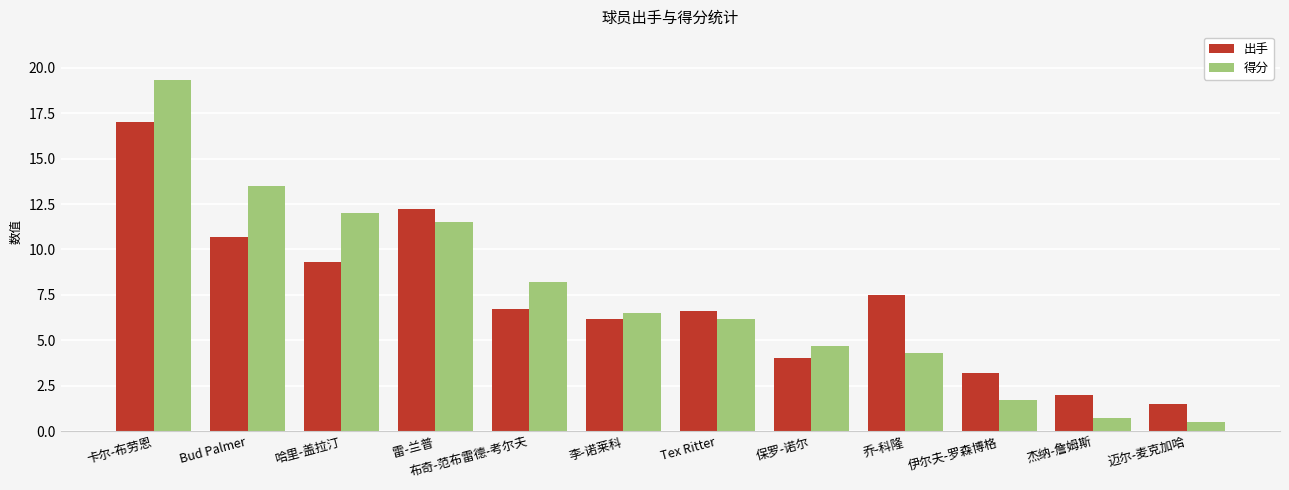

Read the 得分 value at Tex Ritter.

6.2